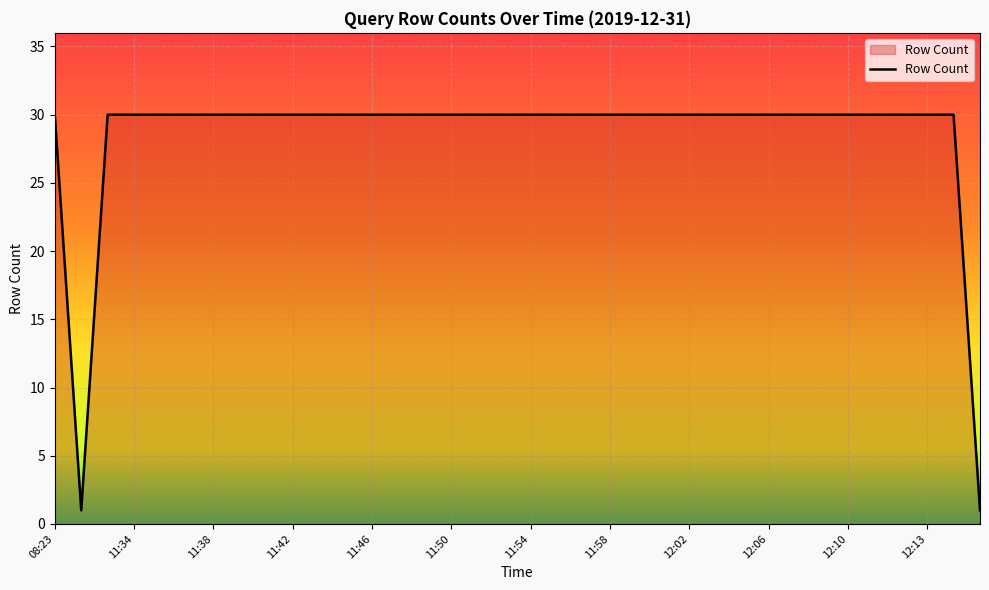

What is the greatest value displayed?

30